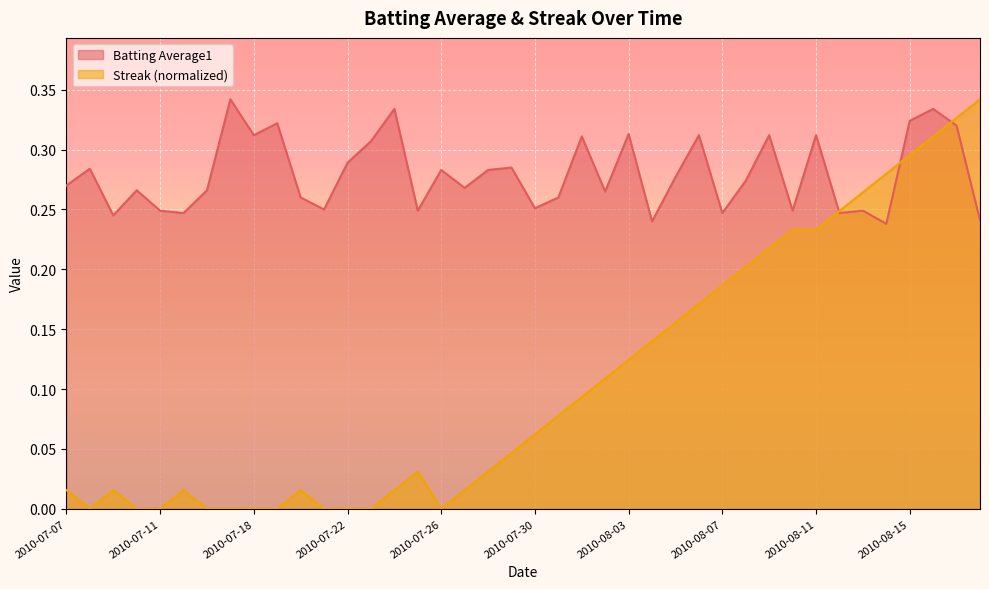

What is the total value across all series at 2010-07-30?

0.3